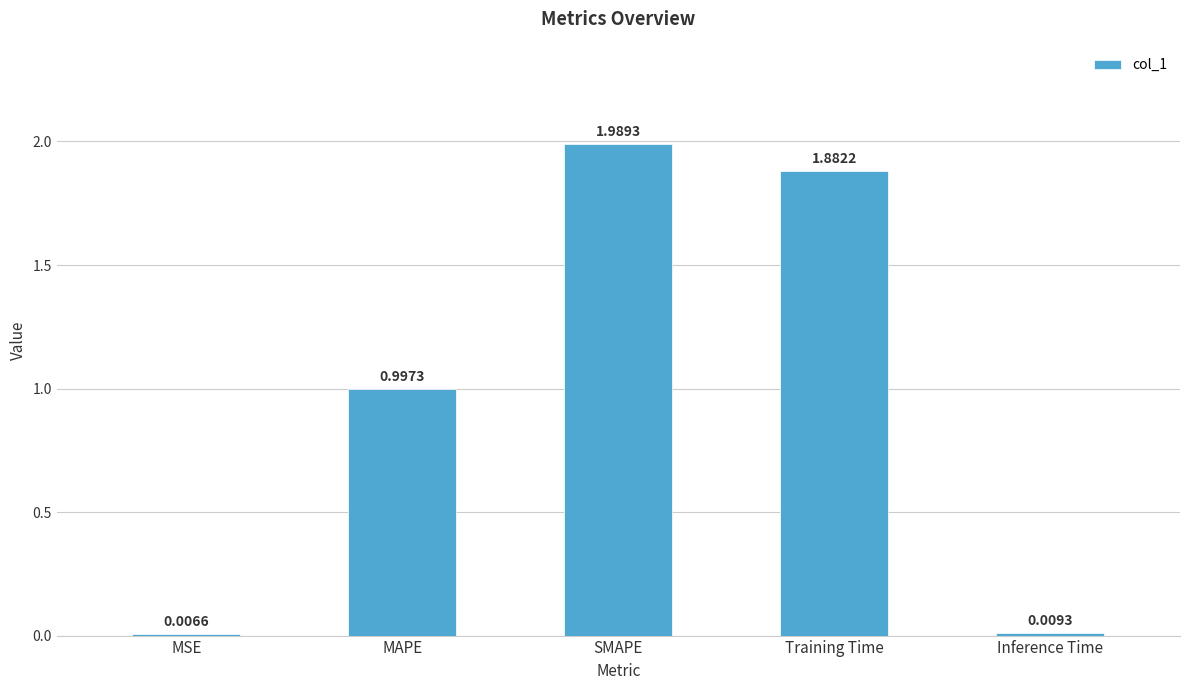

At which category does the chart reach its peak across all series?

SMAPE